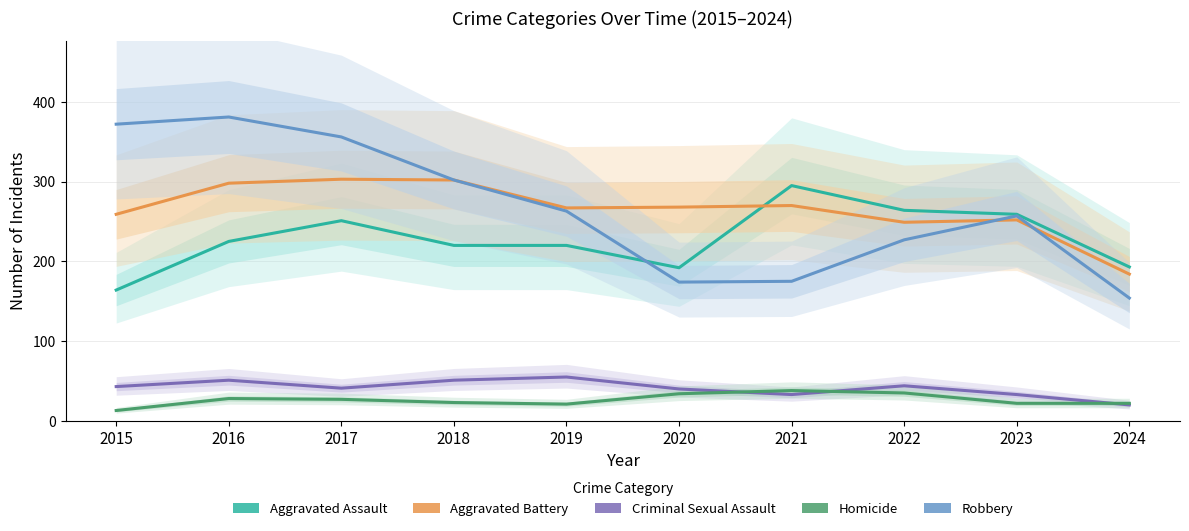

In Aggravated Assault, how many points are higher than both neighbors (excluding endpoints)?

2